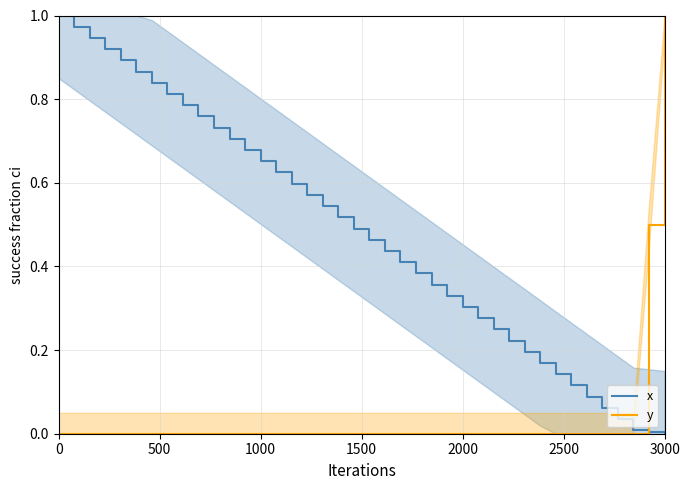

The value of y at 1000 is 0.5. True or false?

False